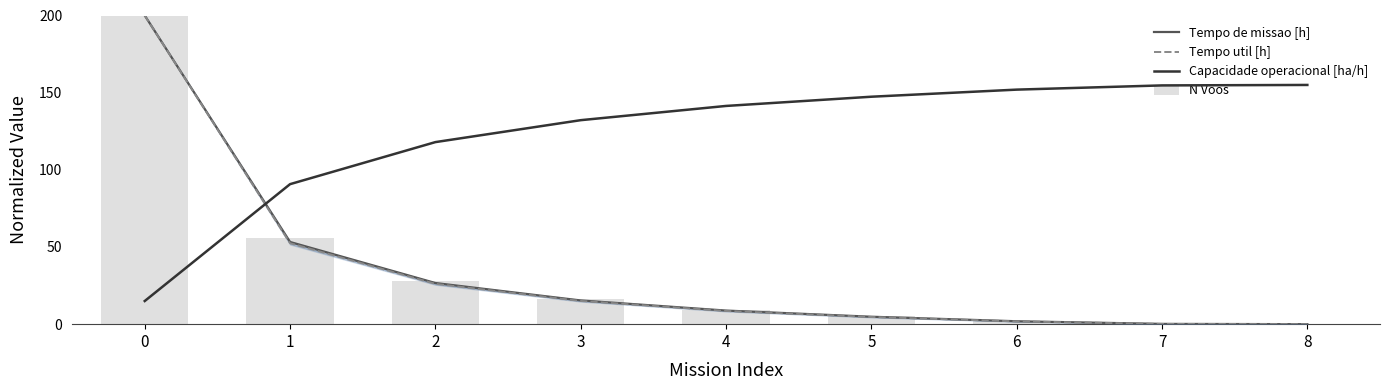

What is the difference between the second highest and minimum values in the Tempo util [h] series?

52.4